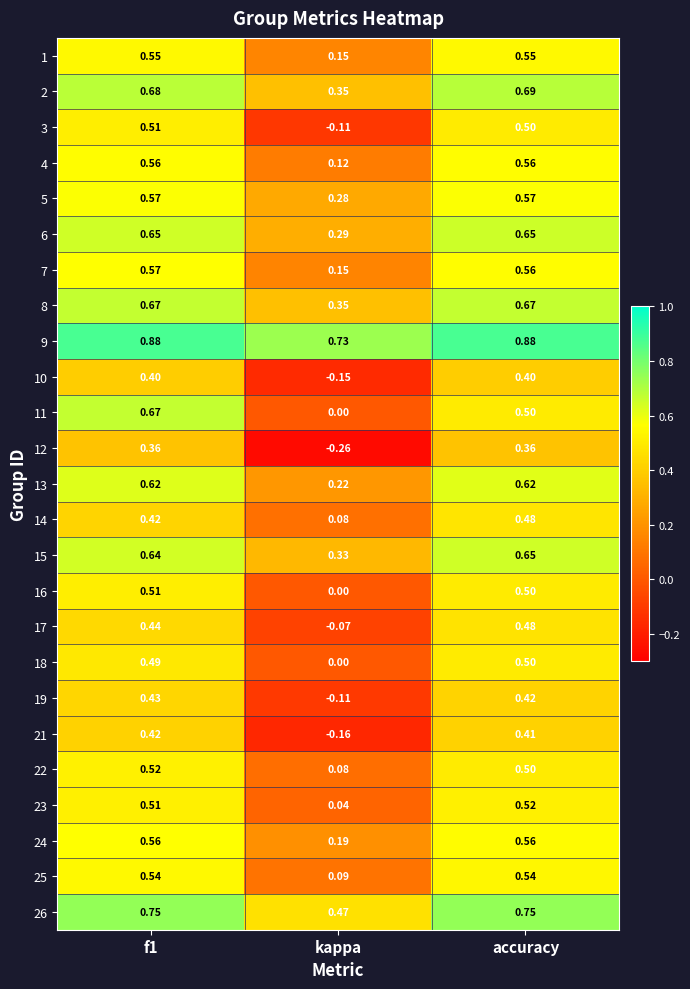

Is the value of 24 at f1 greater than the value of 7 at kappa?

Yes